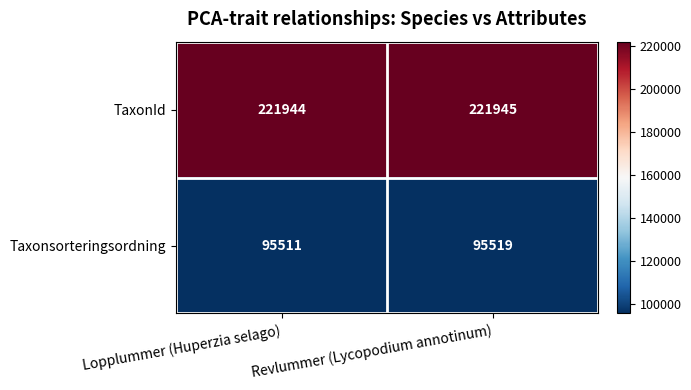

What is the sum of the Taxonsorteringsordning values at Lopplummer (Huperzia selago) and Revlummer (Lycopodium annotinum)?

191030